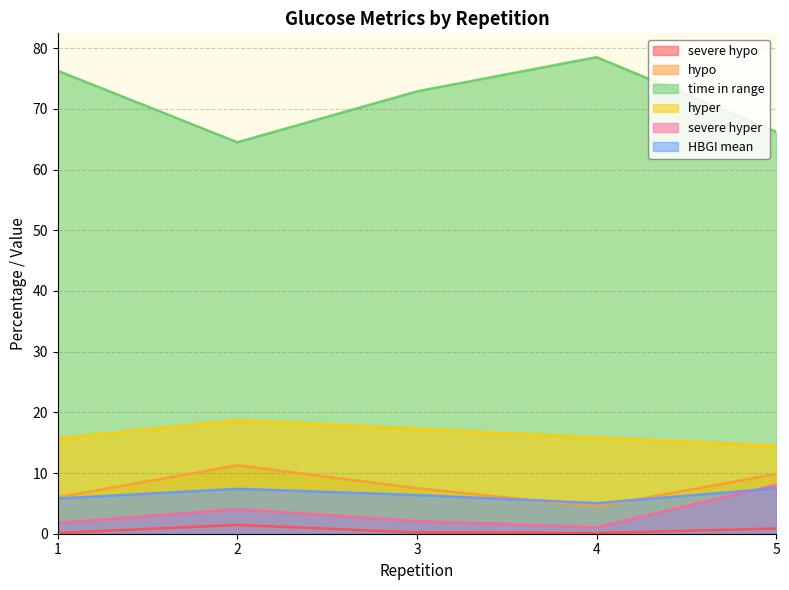

Does the chart display data point markers on the line(s)?

No